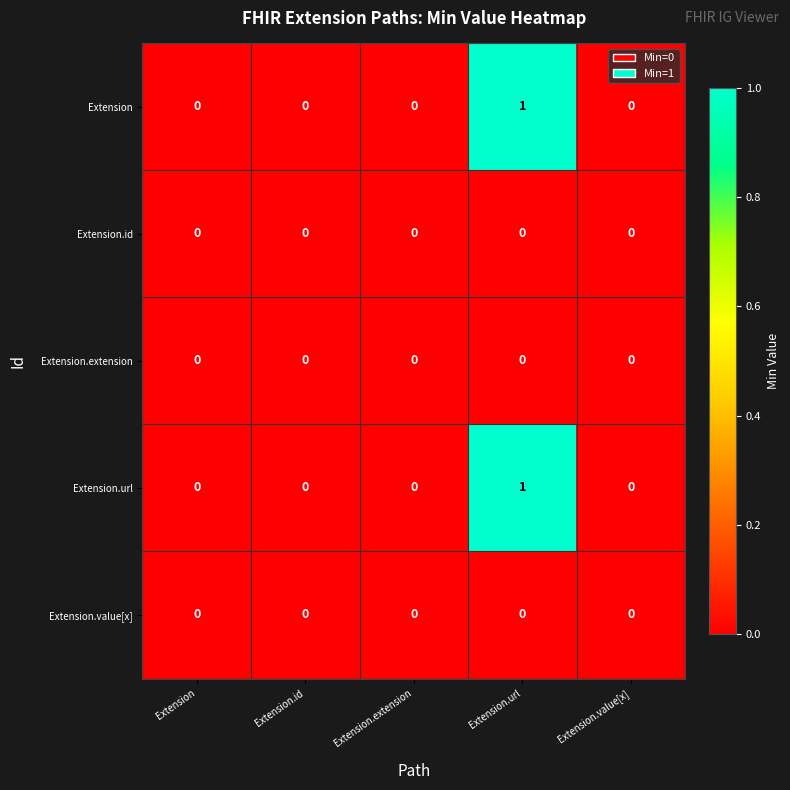

Which category has the highest value in the Extension series?

Extension.url